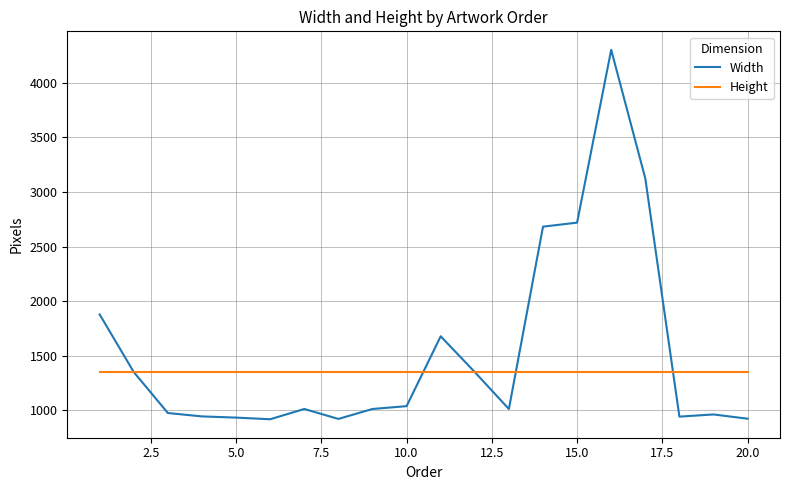

What is the greatest value displayed?

4302